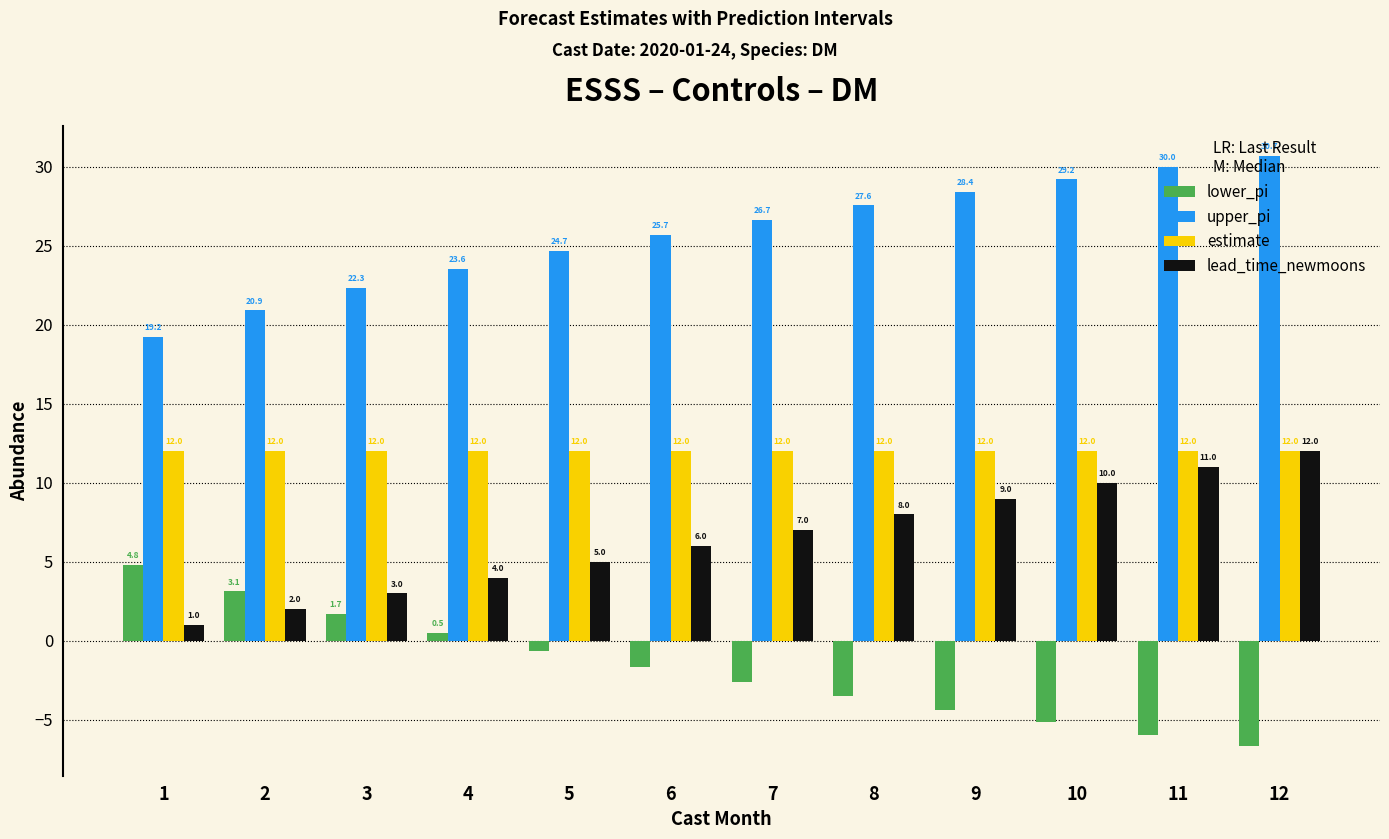

What are all the series names shown in the legend?

lower_pi, upper_pi, estimate, lead_time_newmoons